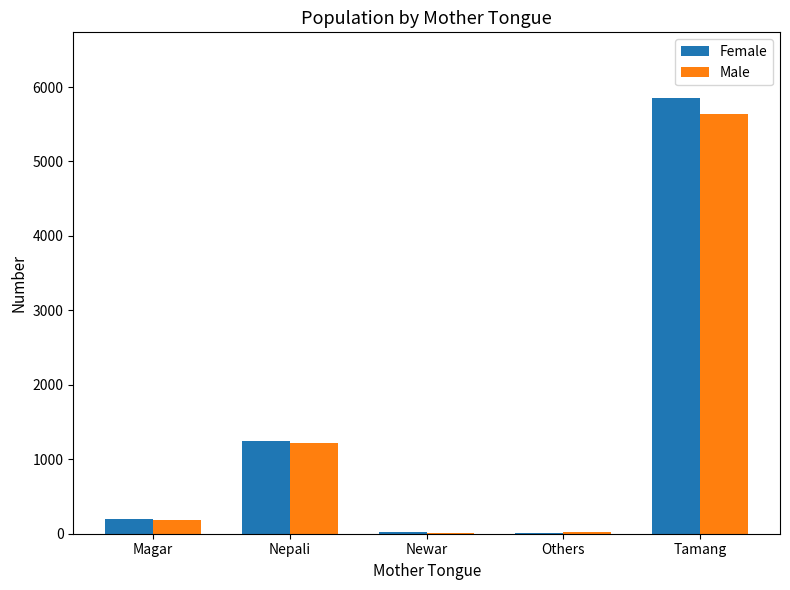

At which category does the chart reach its peak across all series?

Tamang